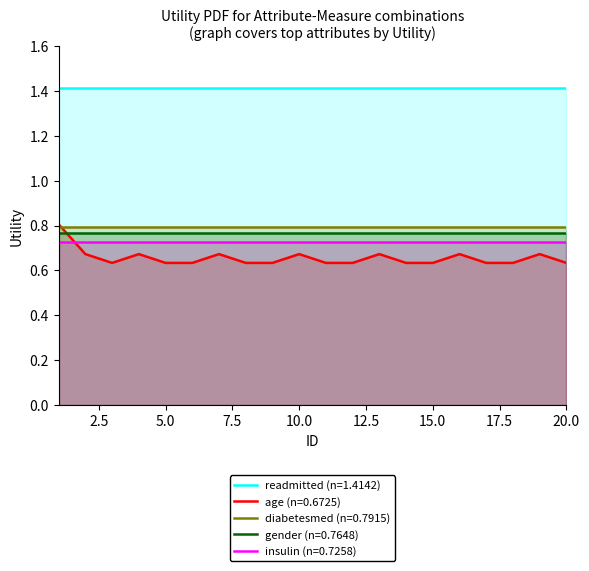

The age (n=0.6725) series shows 0.8 at 20. True or false?

False